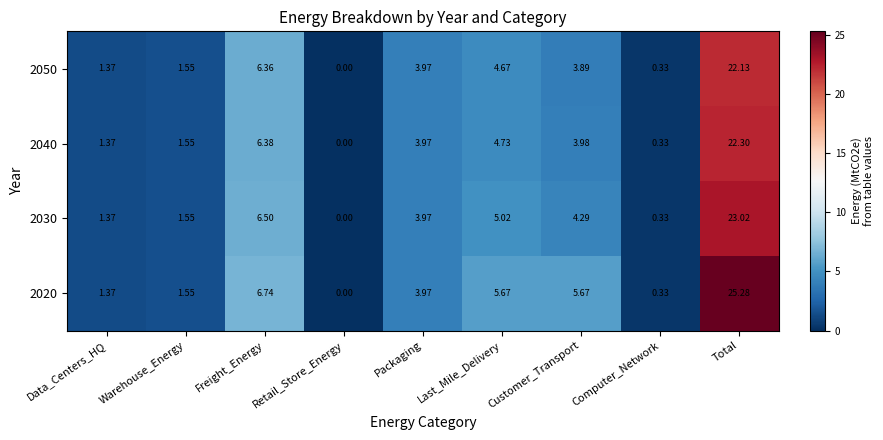

At which label does 2030 reach its minimum?

Retail_Store_Energy